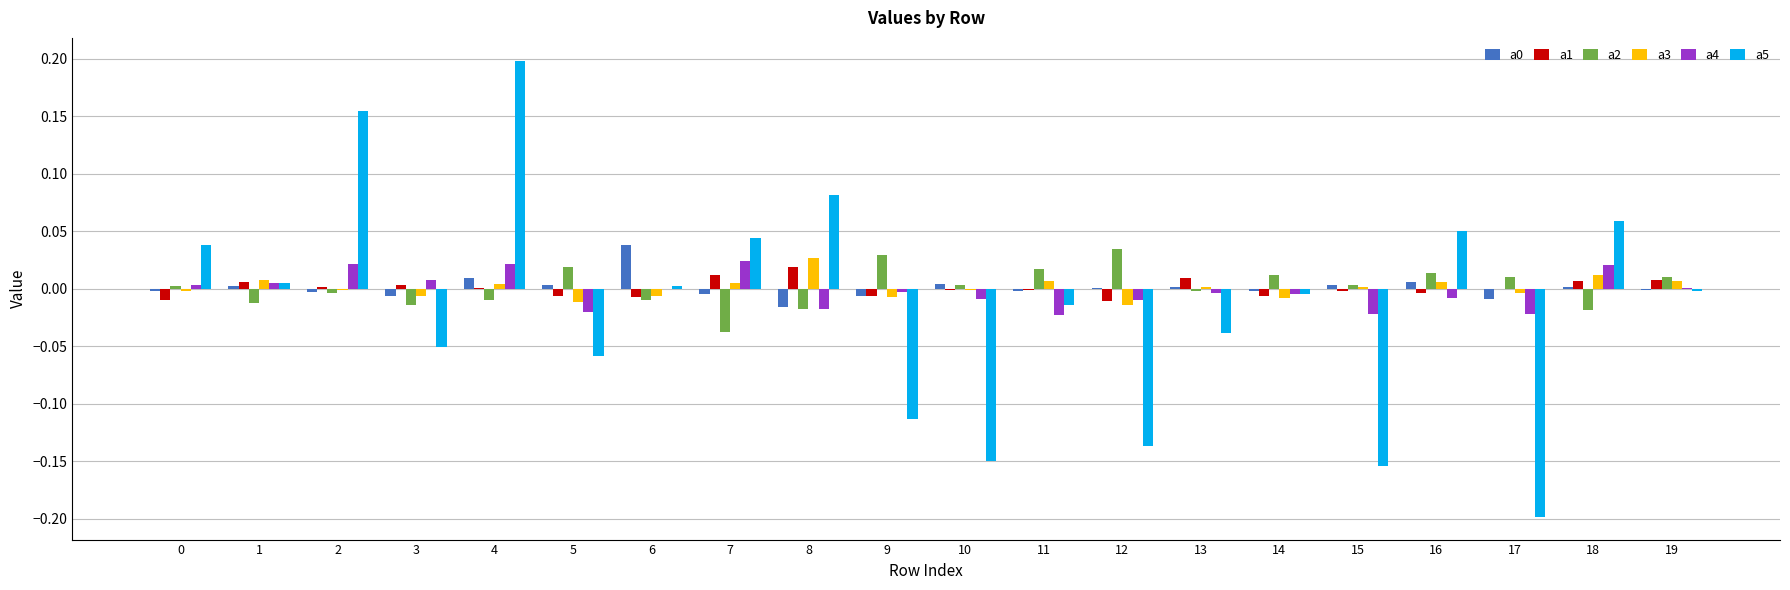

The value of a3 at 17 is -0.0. True or false?

True